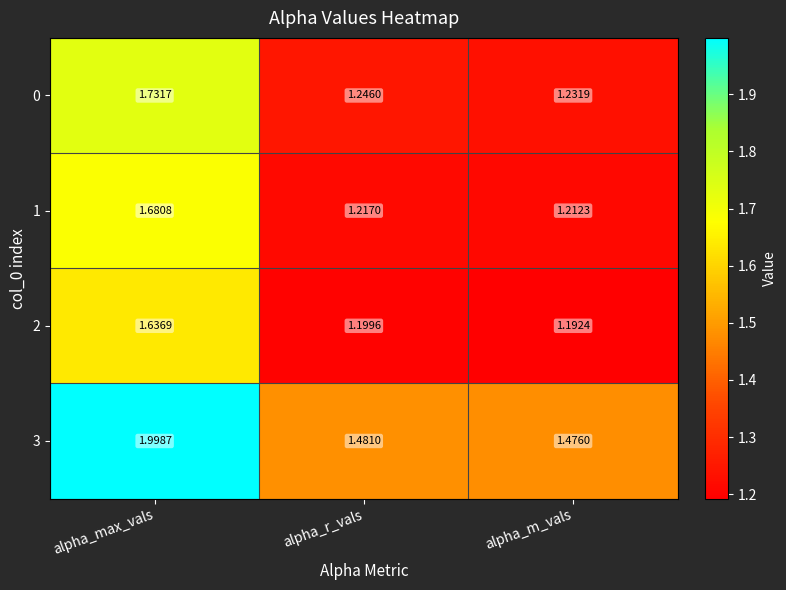

Which series has the largest range (max minus min)?

3